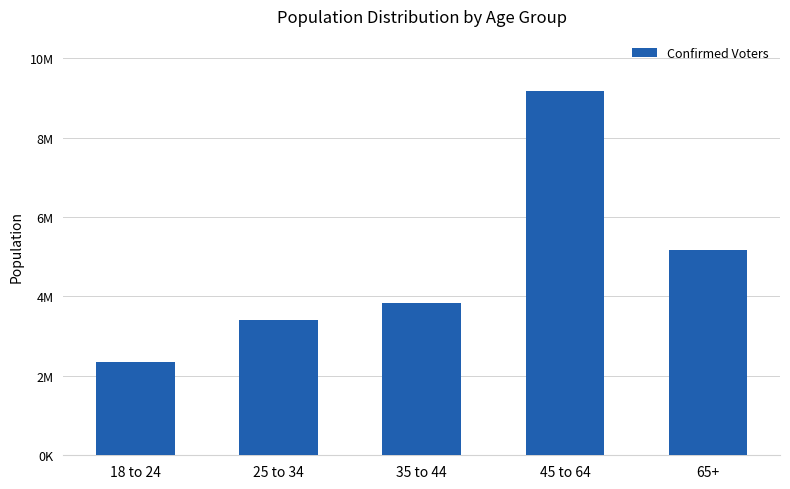

Does the chart contain any negative values?

No